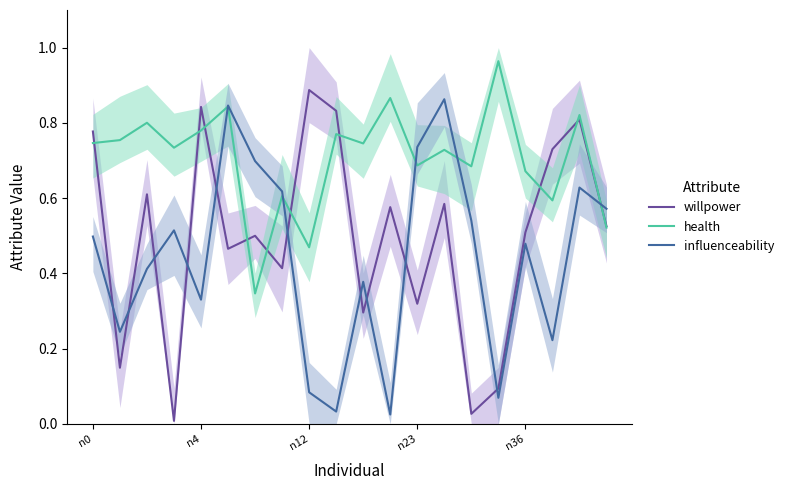

What is the lowest value of the health series?

0.3